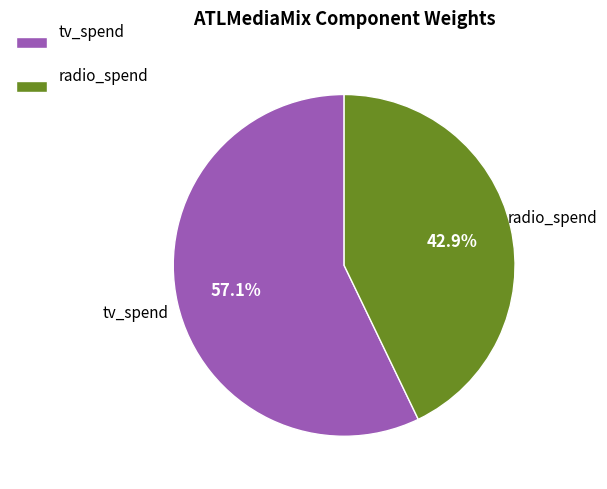

What percentage do tv_spend and radio_spend together represent?

100.0%